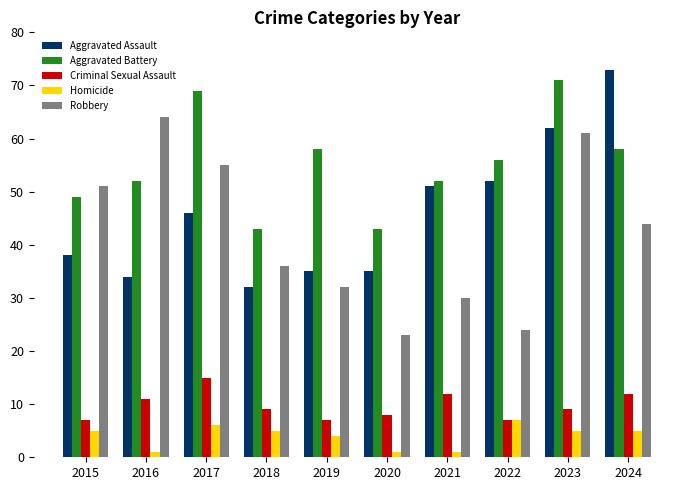

How many distinct data groups are displayed?

5